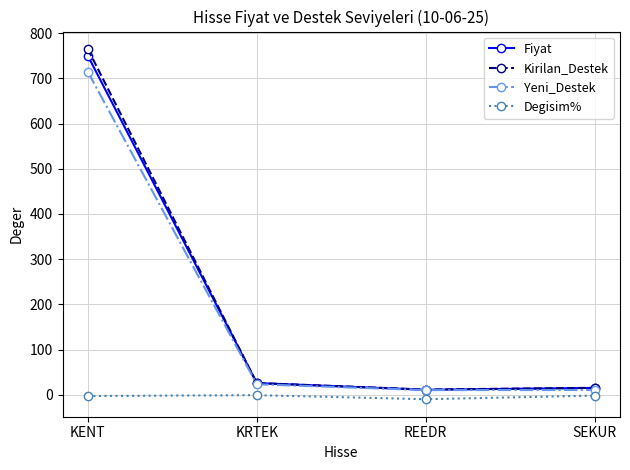

How many categories are shown in the chart?

4